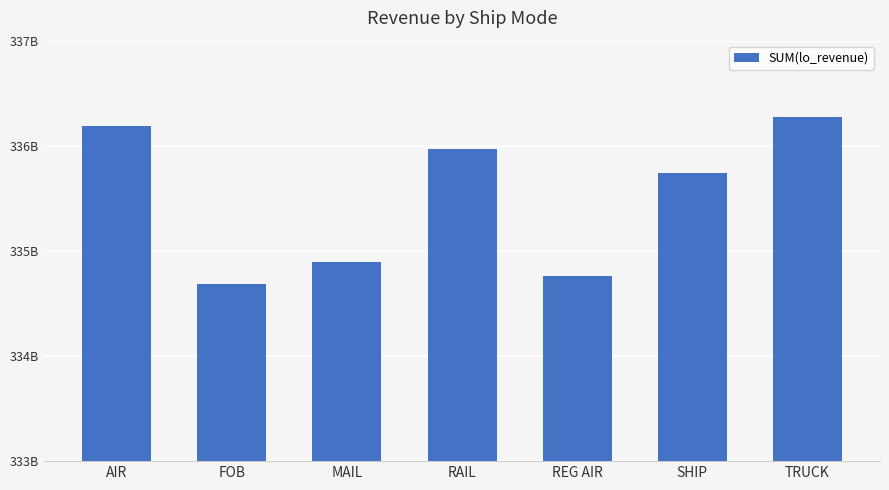

Reading left to right, extract all data points from this chart.

AIR=336192068593	FOB=334688959128	MAIL=334892662472	RAIL=335972006289	REG AIR=334764037556	SHIP=335745529768	TRUCK=336278509149